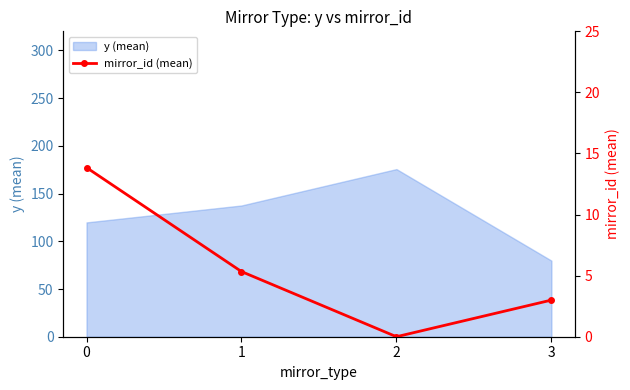

How many lines are shown in the chart?

1